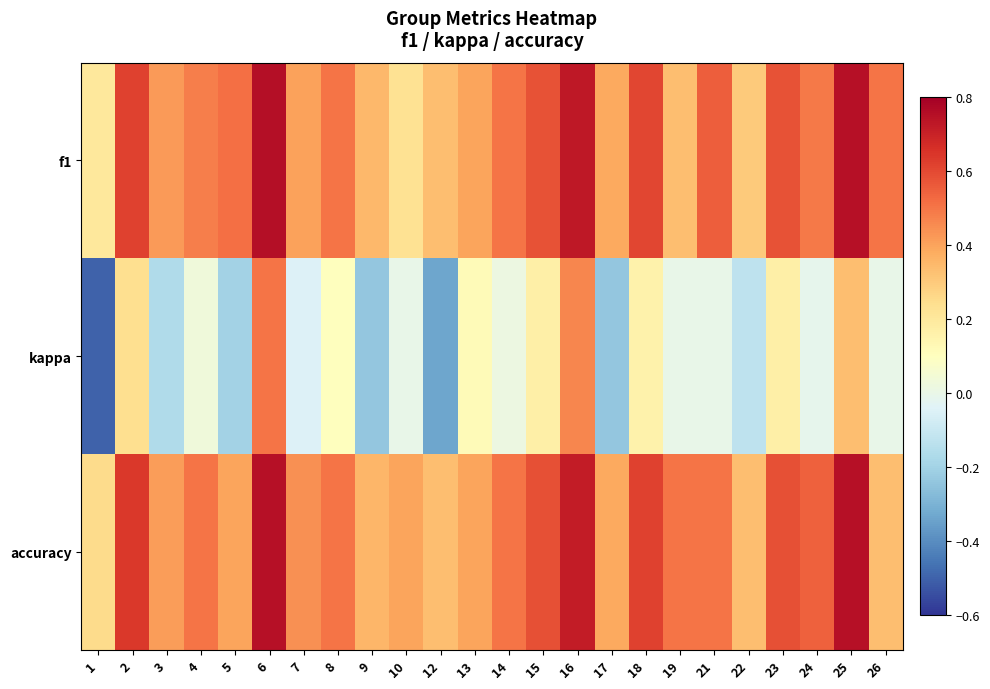

Reading left to right, list all the values displayed in this chart.

f1: 1=0.2	2=0.6	3=0.4	4=0.5	5=0.5	6=0.8	7=0.4	8=0.5	9=0.3	10=0.2	12=0.3	13=0.4	14=0.5	15=0.6	16=0.7	17=0.4	18=0.6	19=0.3	21=0.5	22=0.3	23=0.6	24=0.5	25=0.8	26=0.5
kappa: 1=-0.5	2=0.2	3=-0.2	4=0.0	5=-0.2	6=0.5	7=-0.0	8=0.1	9=-0.2	10=0.0	12=-0.3	13=0.1	14=0.0	15=0.2	16=0.5	17=-0.2	18=0.2	19=0.0	21=0.0	22=-0.1	23=0.2	24=-0.0	25=0.3	26=0.0
accuracy: 1=0.2	2=0.6	3=0.4	4=0.5	5=0.4	6=0.8	7=0.4	8=0.5	9=0.4	10=0.4	12=0.3	13=0.4	14=0.5	15=0.6	16=0.7	17=0.4	18=0.6	19=0.5	21=0.5	22=0.3	23=0.6	24=0.5	25=0.8	26=0.3